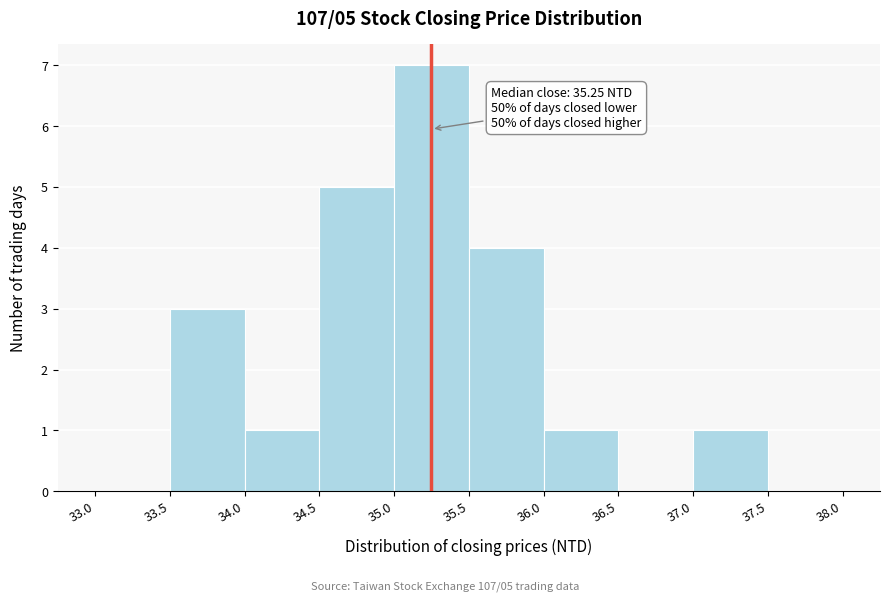

Over which range of the x-axis is the bar tallest?

35.0 to 35.5